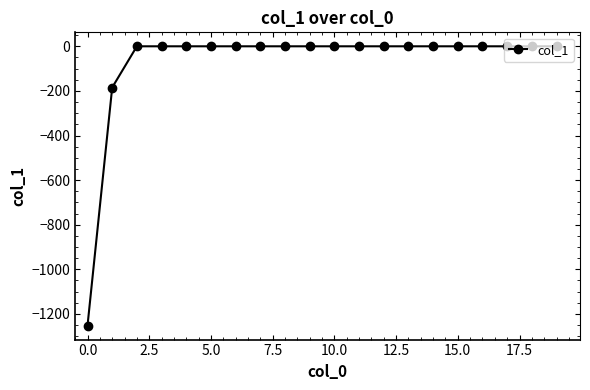

What is the difference between the maximum and minimum values?

1252.5